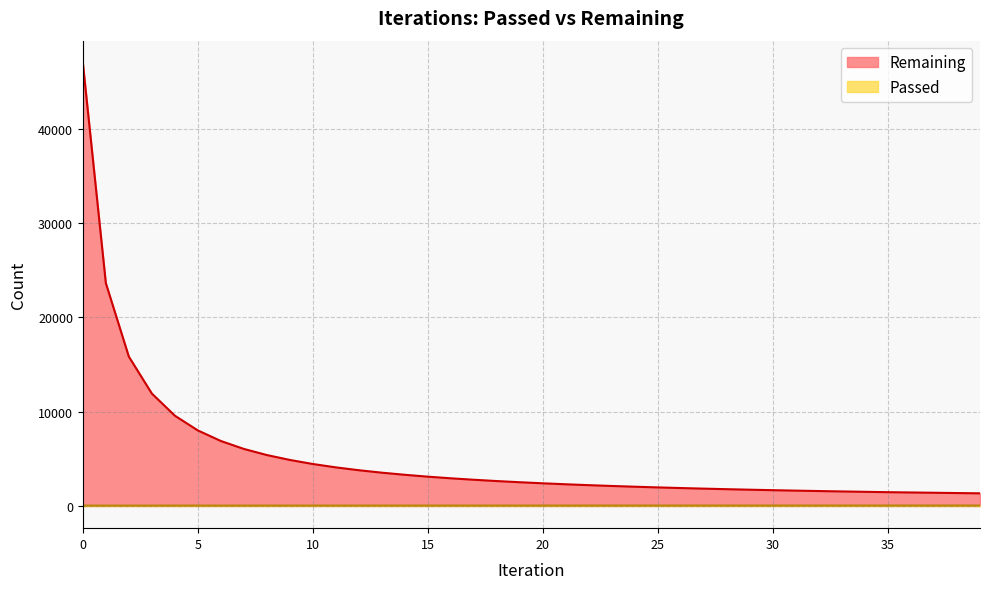

Is it true that Remaining equals 1259 at 25?

False